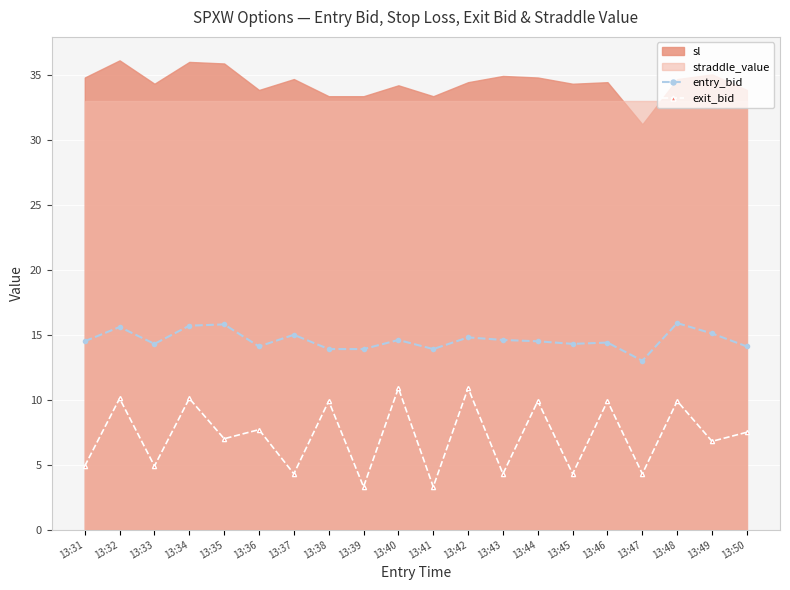

True or false: exit_bid and entry_bid cross at least once.

False